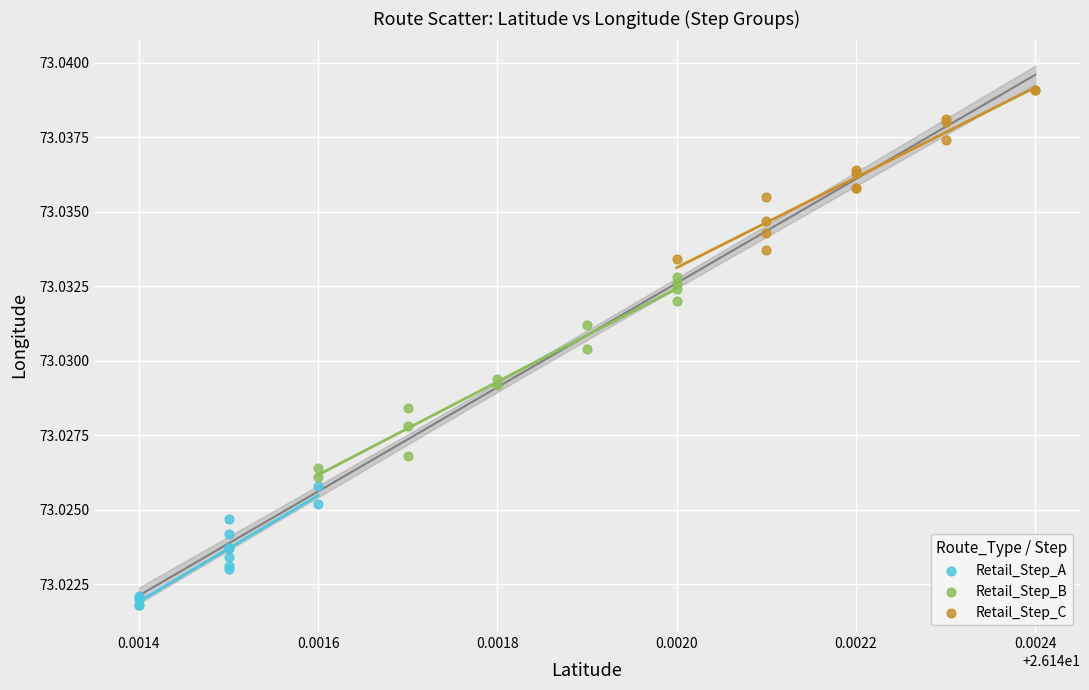

Which series has the widest spread of Y values?

Retail_Step_B